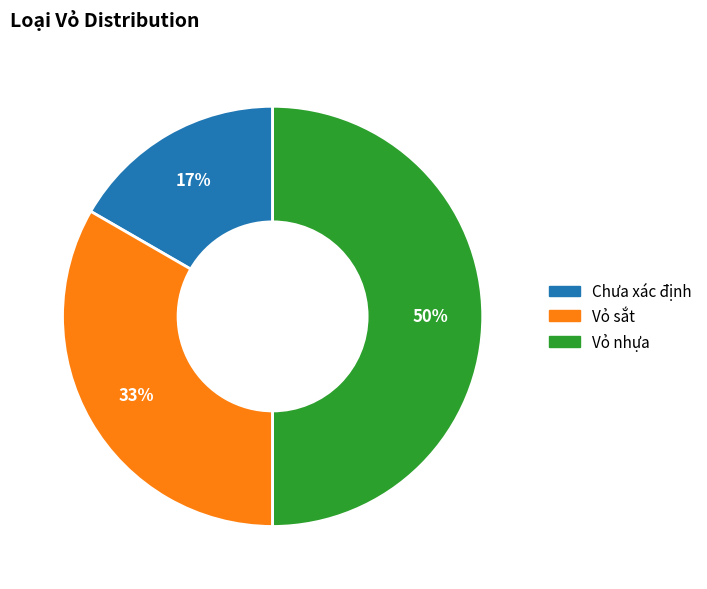

Is the sum of Chưa xác định and Vỏ nhựa greater than half?

Yes